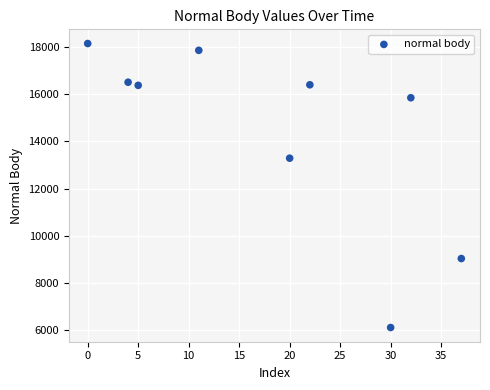

What is the range of Y values (max minus min)?

12027.4